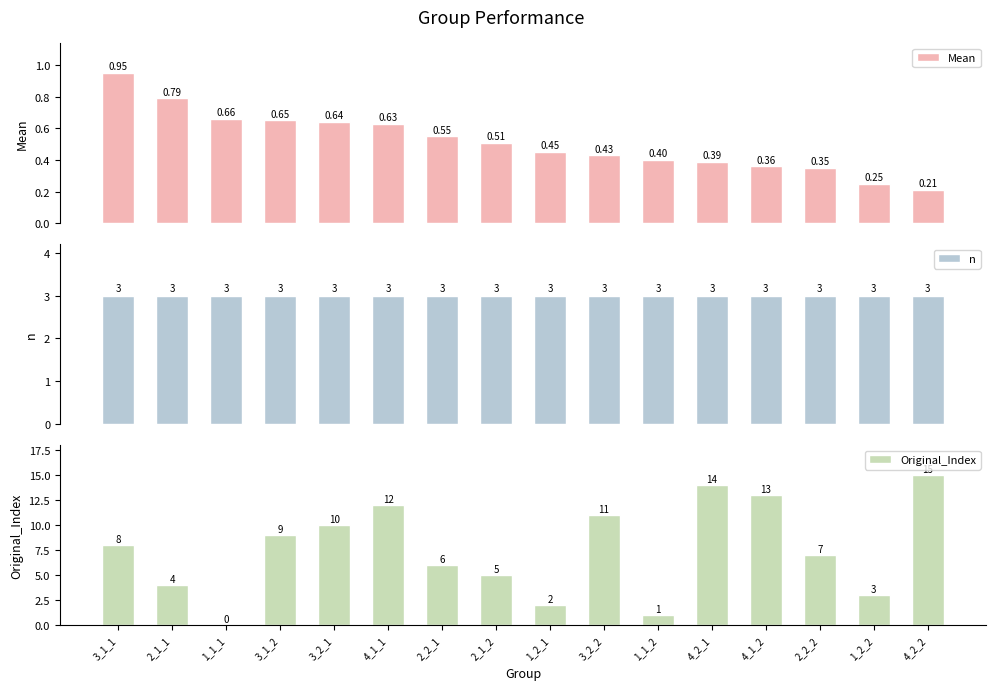

Reading right to left, extract all data points from this chart.

Mean: 4_2_2=0.2	1_2_2=0.2	2_2_2=0.3	4_1_2=0.4	4_2_1=0.4	1_1_2=0.4	3_2_2=0.4	1_2_1=0.5	2_1_2=0.5	2_2_1=0.6	4_1_1=0.6	3_2_1=0.6	3_1_2=0.7	1_1_1=0.7	2_1_1=0.8	3_1_1=0.9
n: 4_2_2=3.0	1_2_2=3.0	2_2_2=3.0	4_1_2=3.0	4_2_1=3.0	1_1_2=3.0	3_2_2=3.0	1_2_1=3.0	2_1_2=3.0	2_2_1=3.0	4_1_1=3.0	3_2_1=3.0	3_1_2=3.0	1_1_1=3.0	2_1_1=3.0	3_1_1=3.0
Original_Index: 4_2_2=15.0	1_2_2=3.0	2_2_2=7.0	4_1_2=13.0	4_2_1=14.0	1_1_2=1.0	3_2_2=11.0	1_2_1=2.0	2_1_2=5.0	2_2_1=6.0	4_1_1=12.0	3_2_1=10.0	3_1_2=9.0	1_1_1=0.0	2_1_1=4.0	3_1_1=8.0